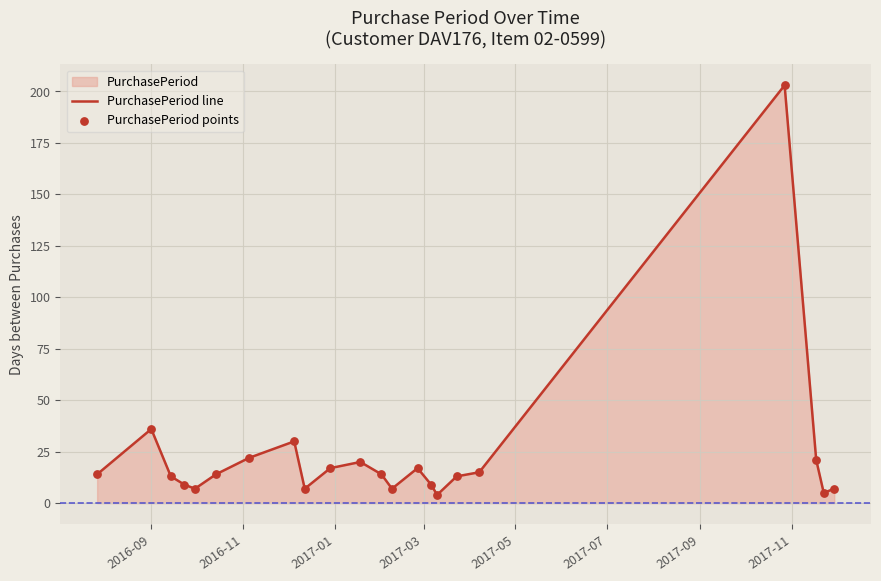

What is the greatest value displayed?

203